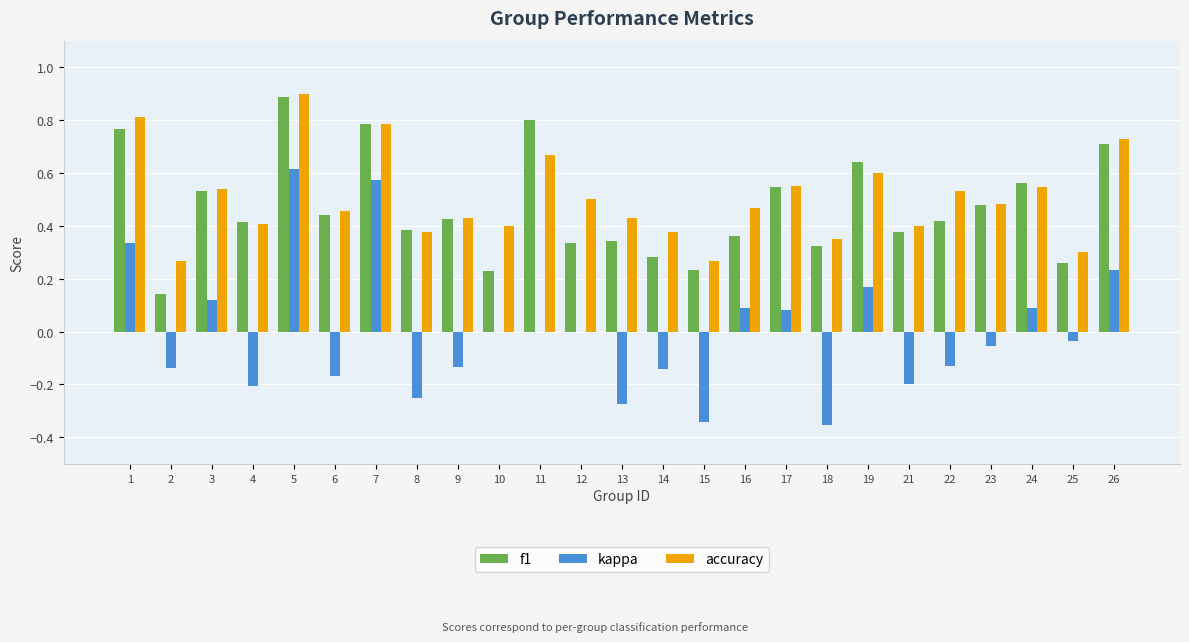

Which series has the largest total across all categories?

accuracy